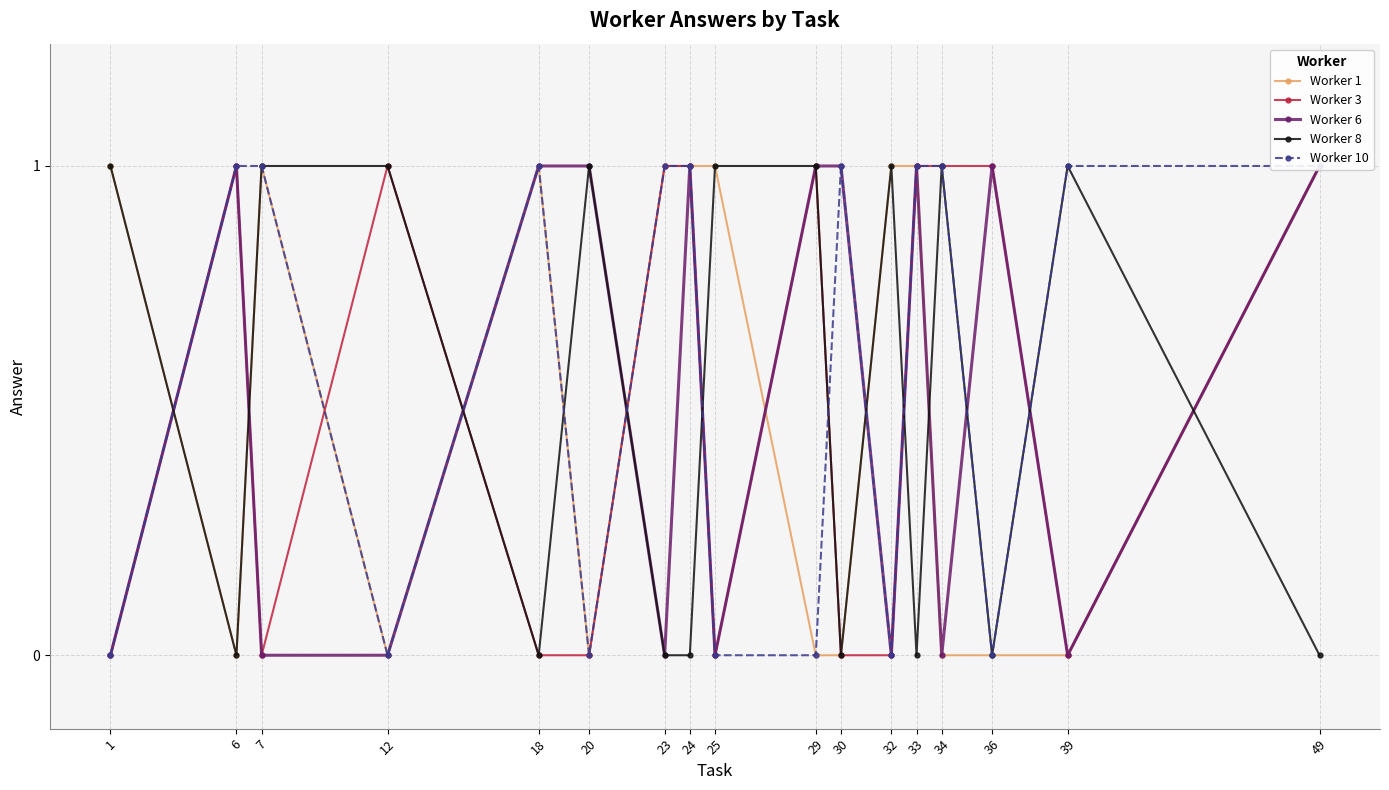

Which category has the lowest value in the Worker 6 series?

1